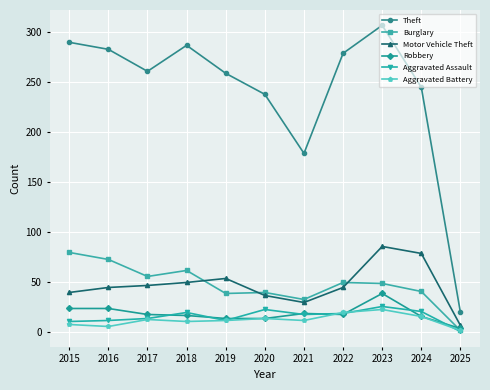

What is the approximate value of Robbery at 2022?

18